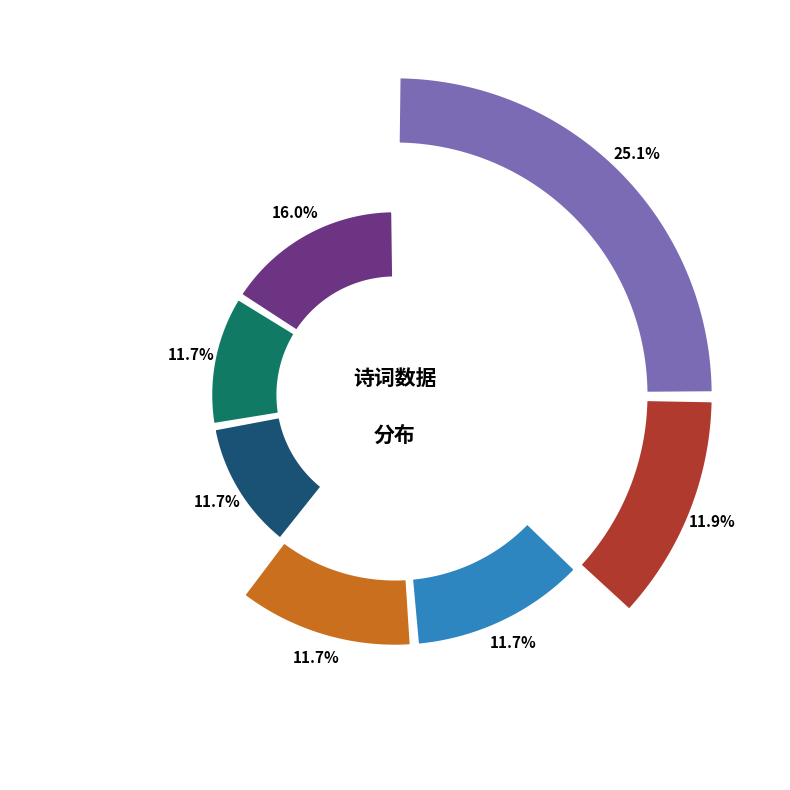

What percentage is the 卜算子　初至羊城四首 其一 slice, to the nearest percent?

12%